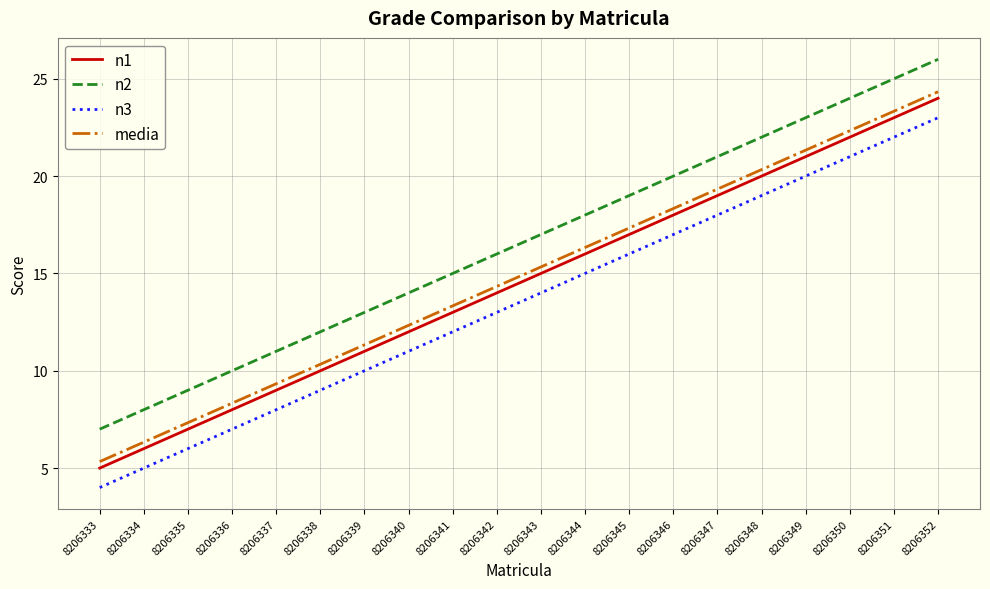

What is the difference between the media values at 8206340 and 8206345?

5.0